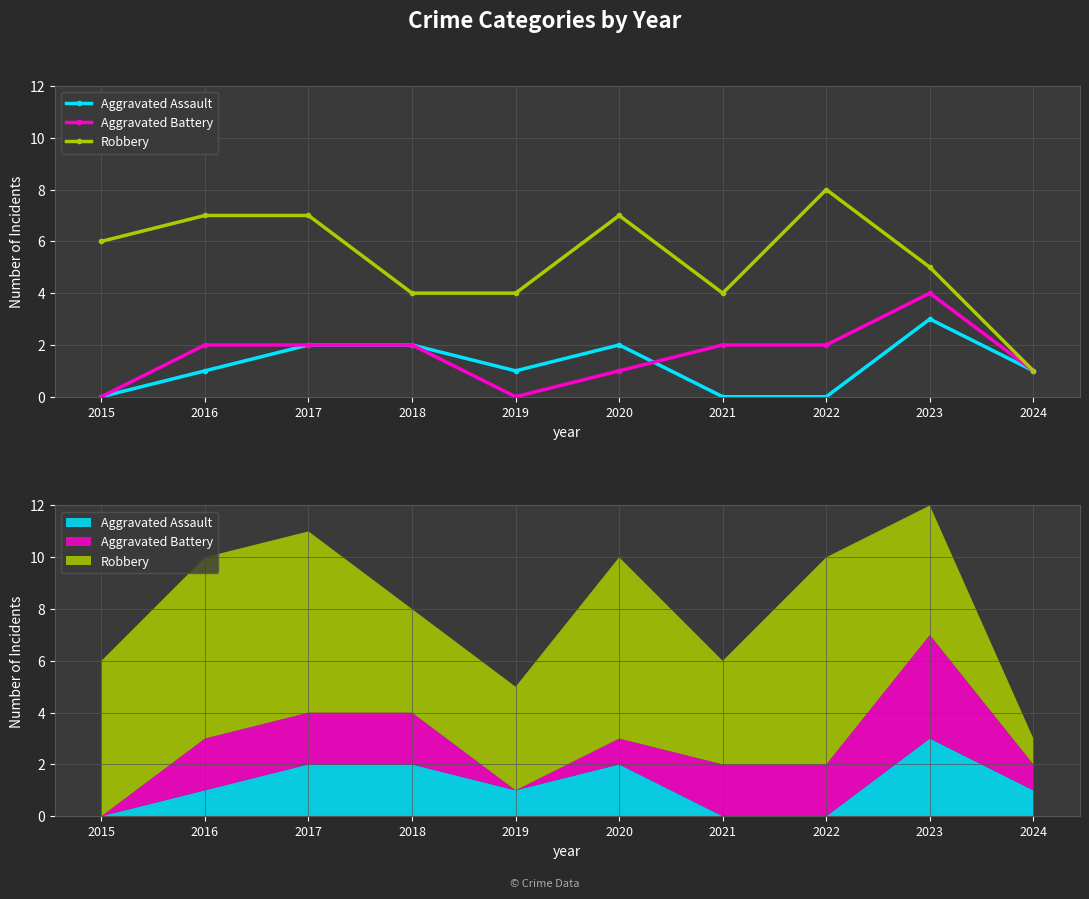

Which series changed the most between 2022 and 2024?

Robbery